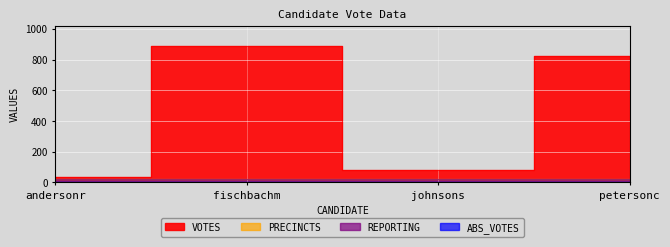

Does the chart display data point markers on the line(s)?

No